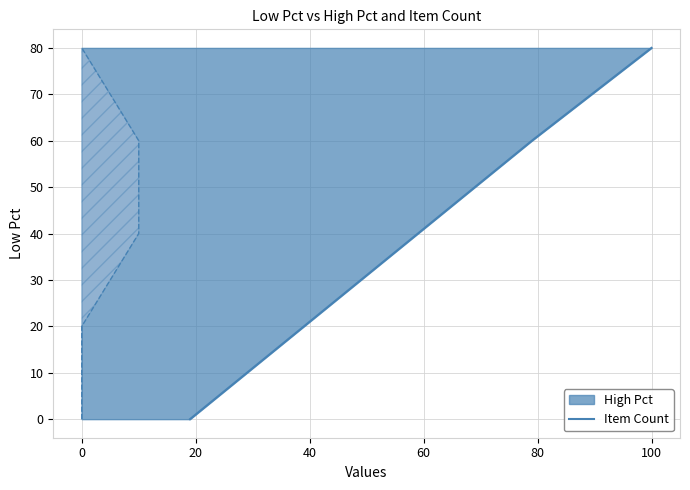

True or false: the data shows 51 at 0.

False